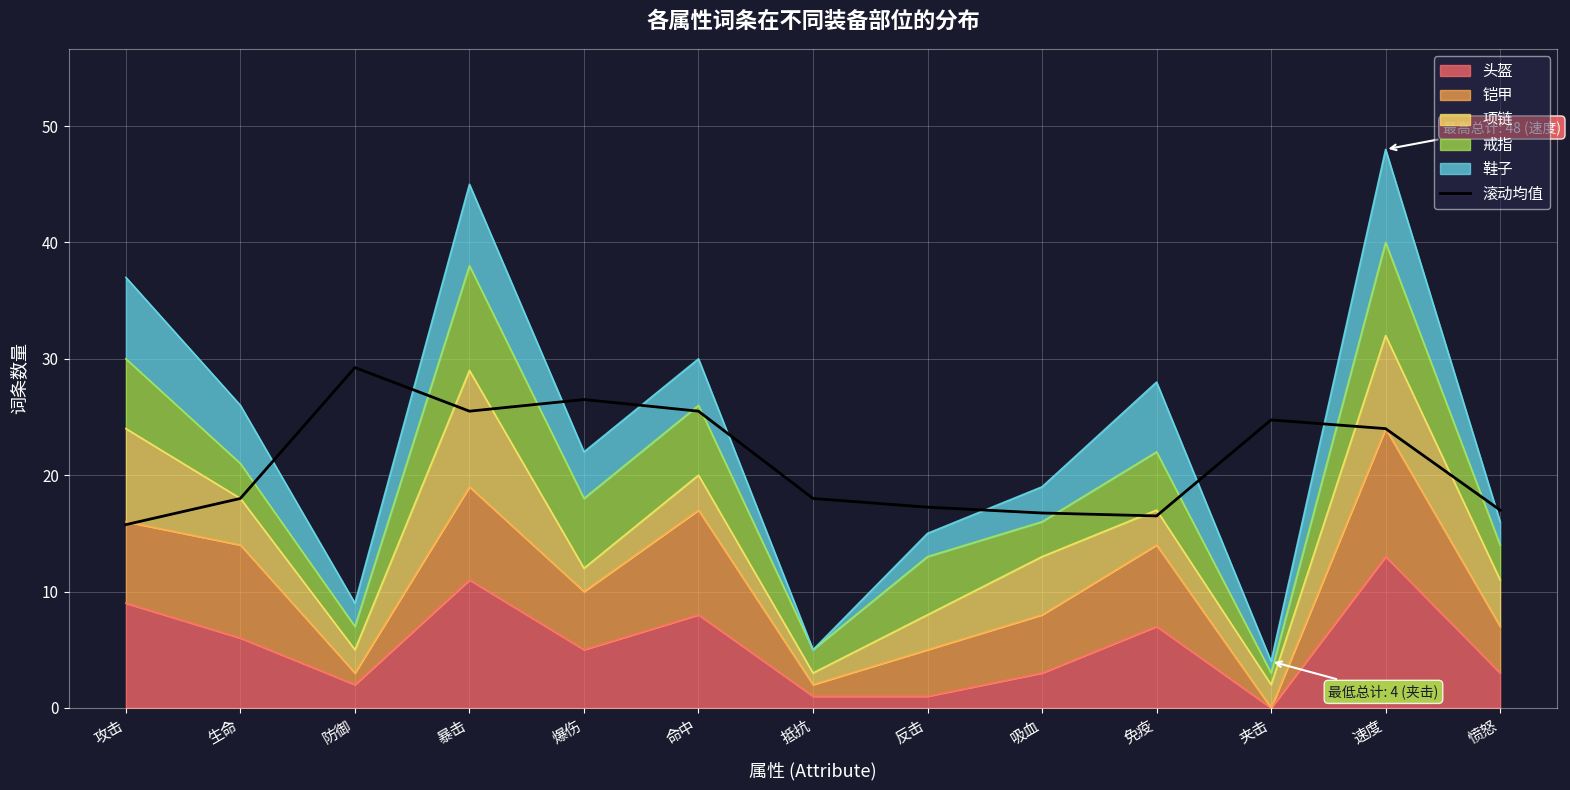

Rank the categories by value from lowest to highest.

攻击, 免疫, 吸血, 愤怒, 反击, 生命, 抵抗, 速度, 夹击, 暴击, 命中, 爆伤, 防御